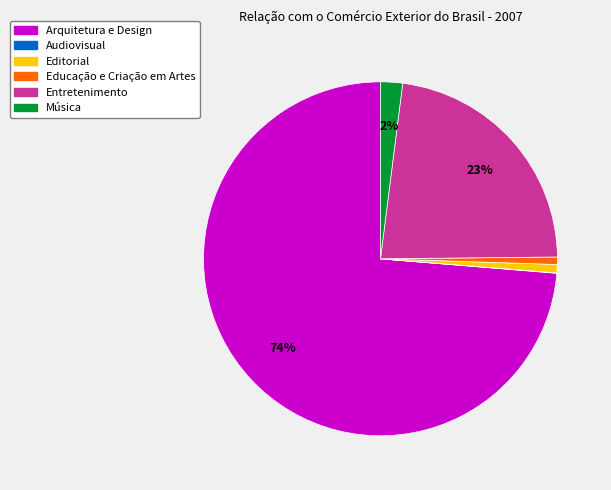

To the nearest percent, what is the average slice percentage?

17%